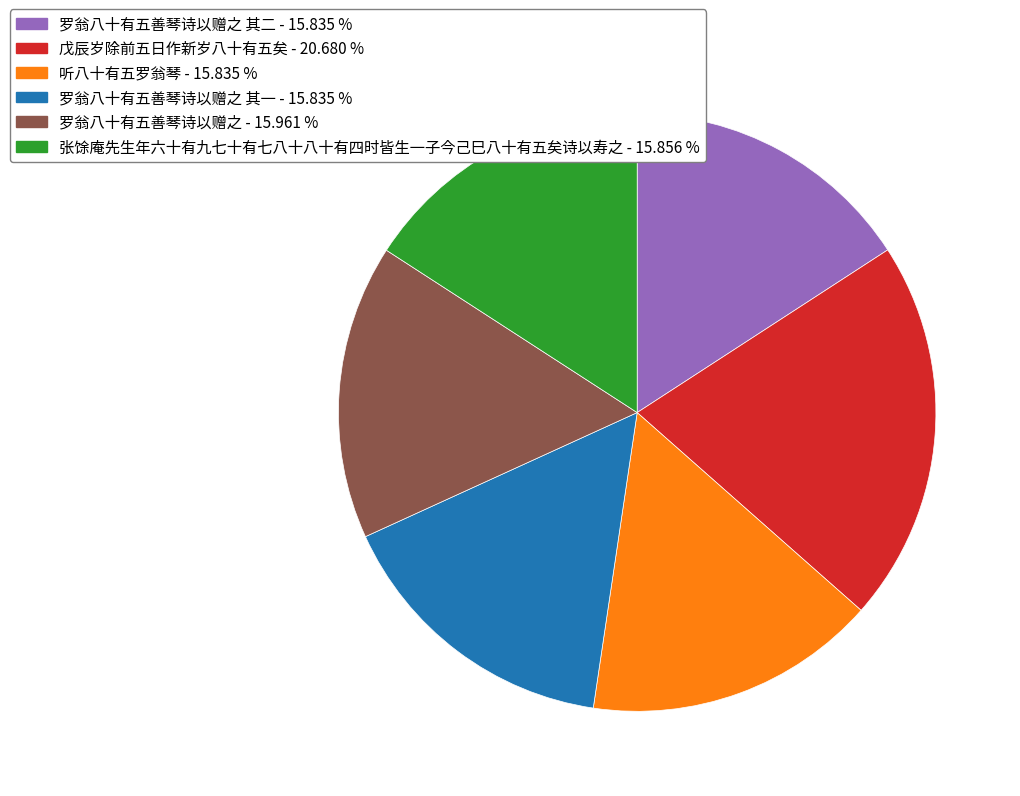

Is there any slice that represents more than half of the pie?

No